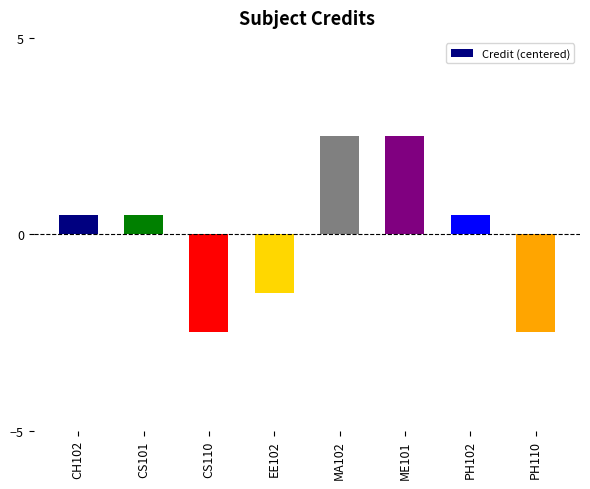

Reading left to right, extract all data points from this chart.

0.5	0.5	-2.5	-1.5	2.5	2.5	0.5	-2.5